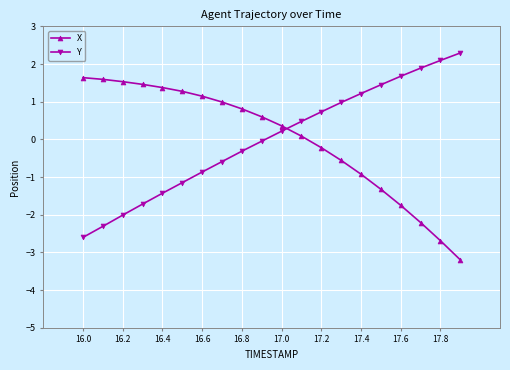

Is this an area chart (filled region under the line)?

No